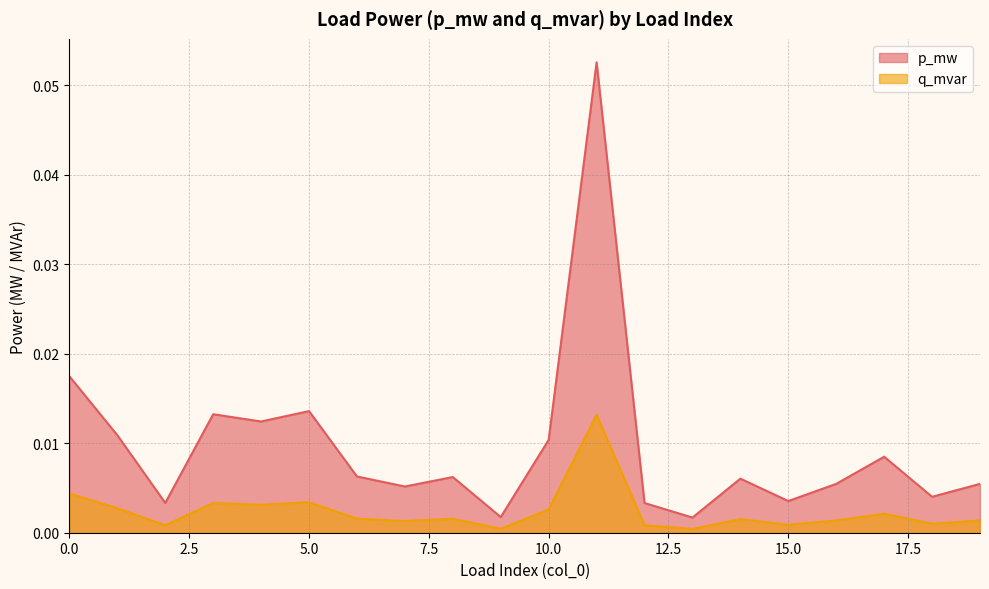

True or false: q_mvar has more than 0 points higher than both neighbors.

True